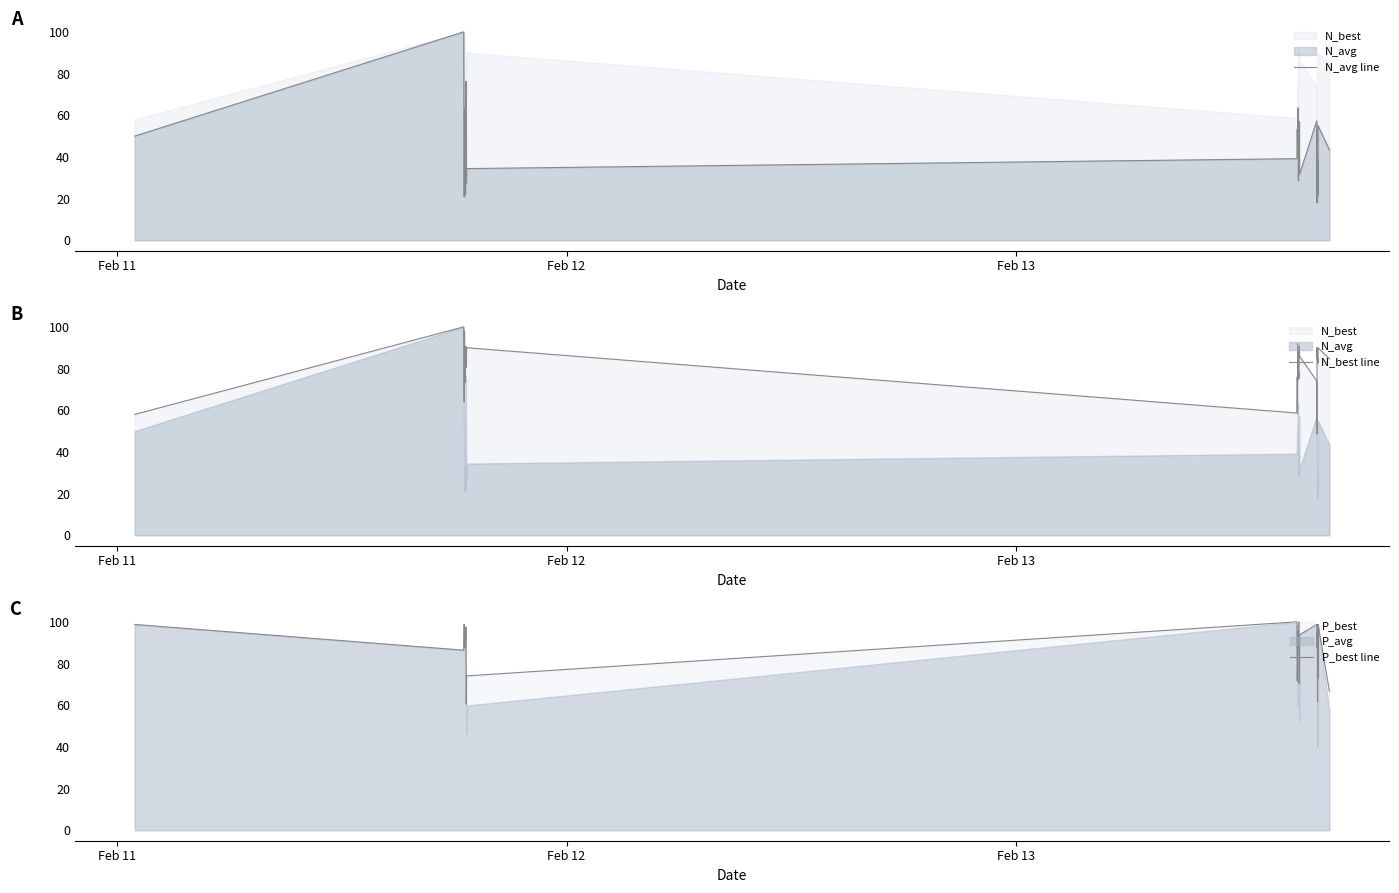

What is the highest value of the P_best line series?

100.0